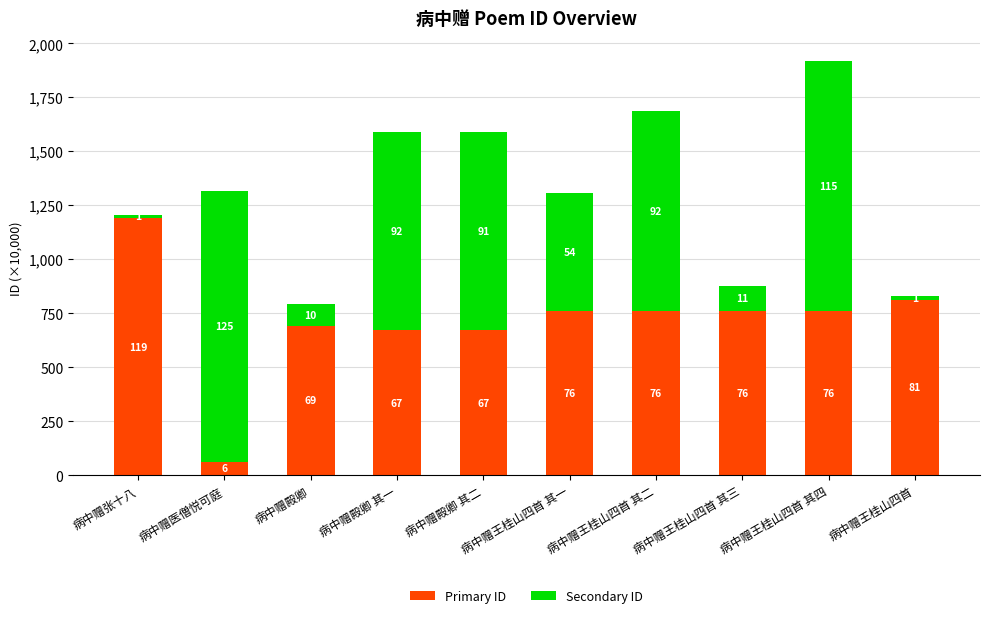

Does the chart contain stacked bars?

Yes